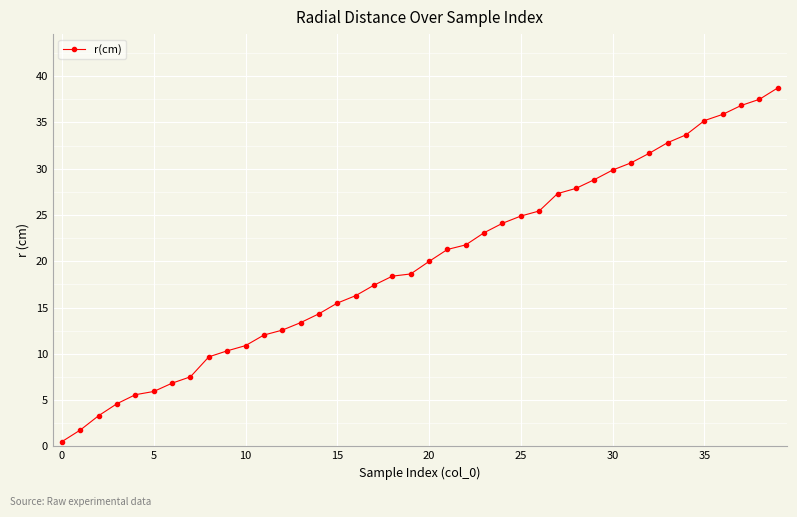

How many values exceed 19?

20